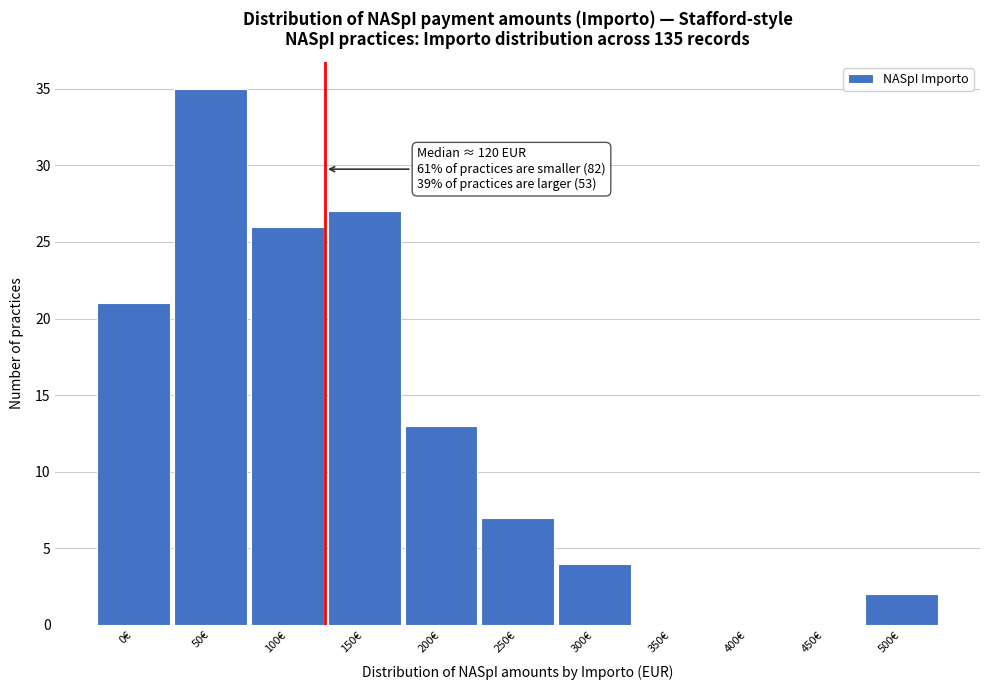

Reading right to left, what are all the values shown in this chart?

500€=2	450€=0	400€=0	350€=0	300€=4	250€=7	200€=13	150€=27	100€=26	50€=35	0€=21